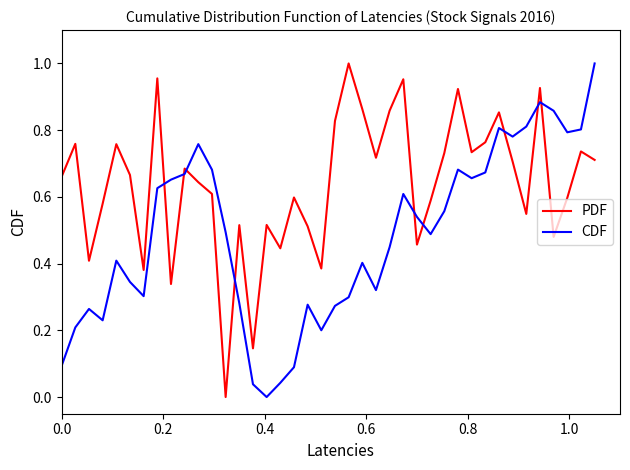

Is this an area chart (filled region under the line)?

No